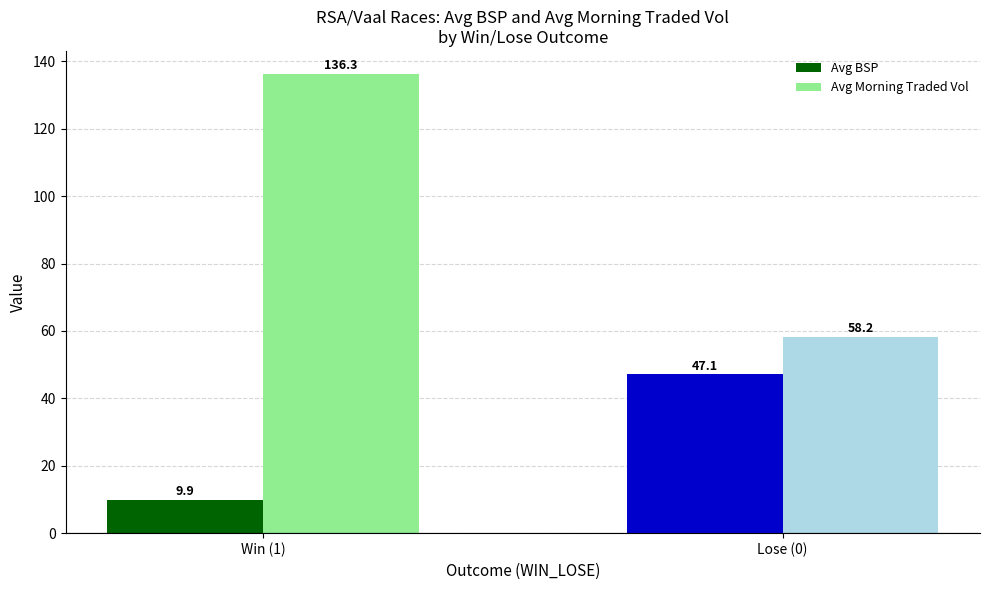

Are the bars grouped side by side (vs. stacked)?

Yes